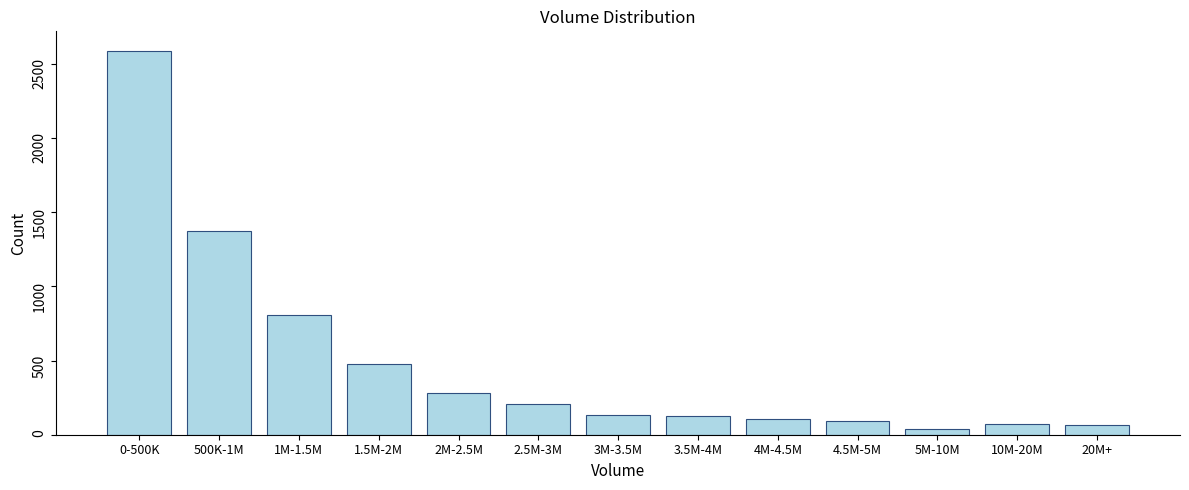

What is the difference between the maximum and second lowest values?

2523